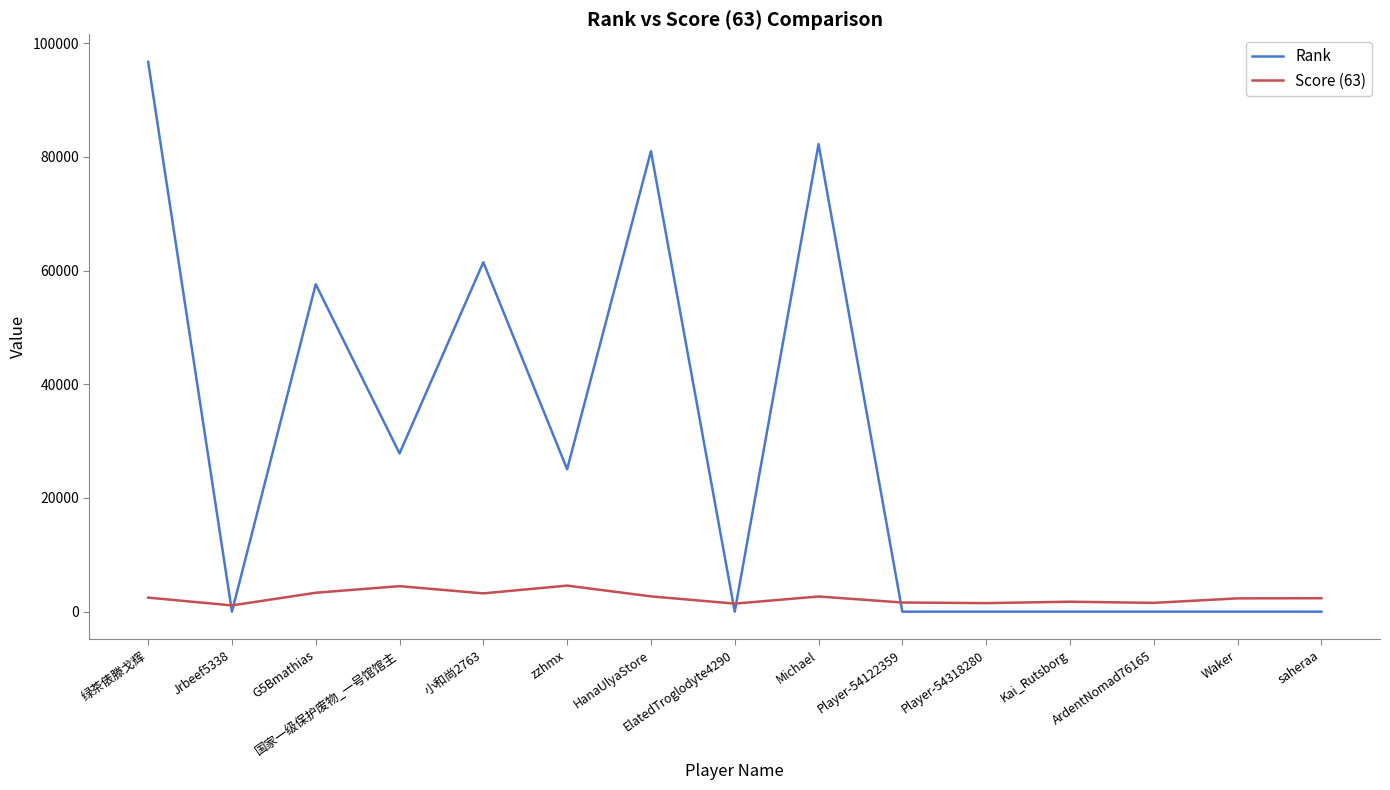

True or false: Score (63) has a value of 2363 at saheraa.

True